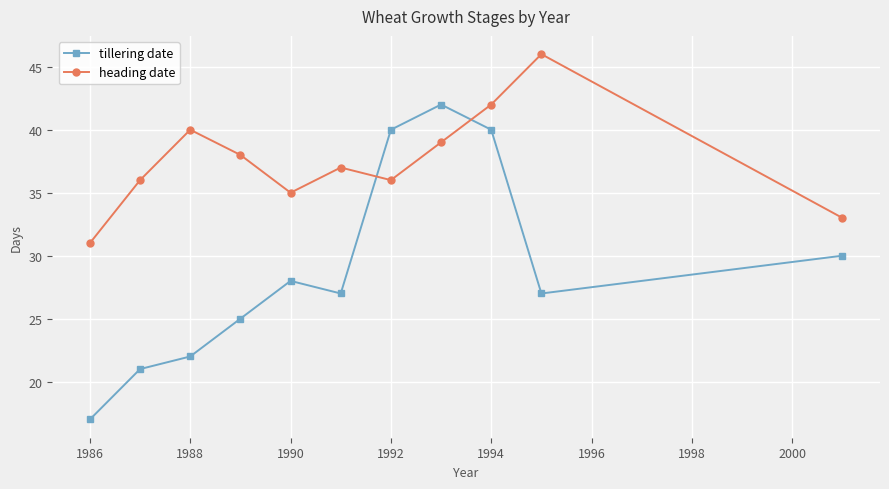

Reading right to left, list all the values displayed in this chart.

tillering date: 30	27	40	42	40	27	28	25	22	21	17
heading date: 33	46	42	39	36	37	35	38	40	36	31